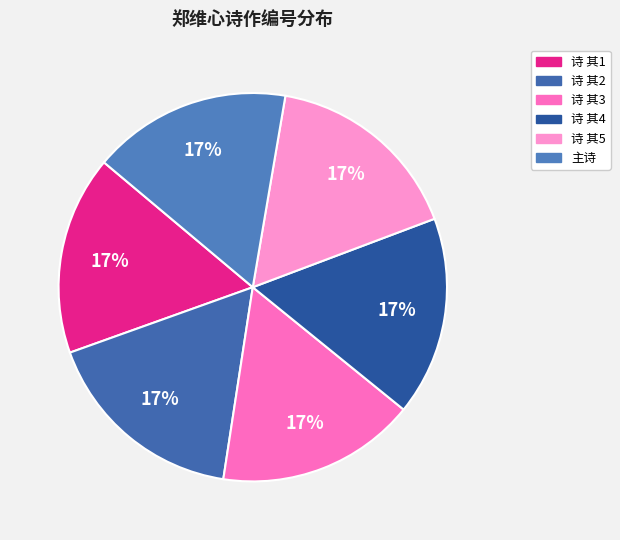

How many slices are in this pie chart?

6